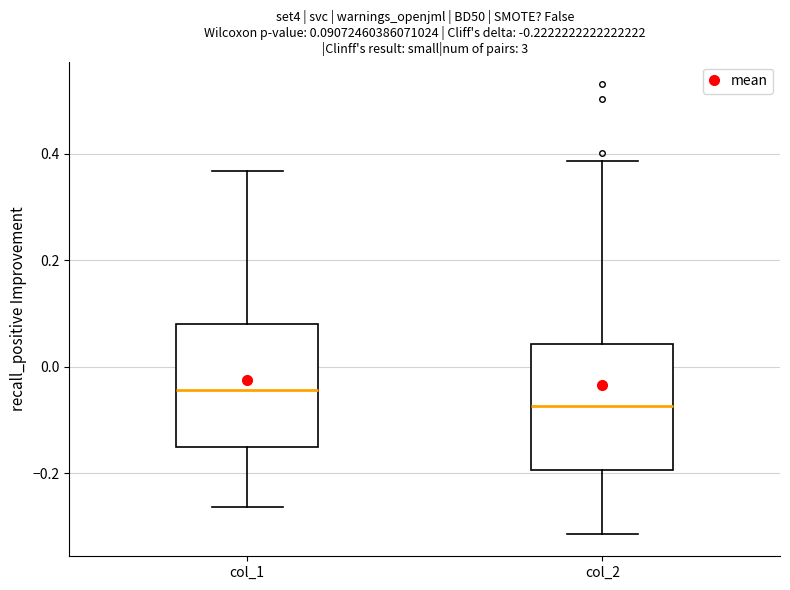

Which box has the highest median line?

col_1